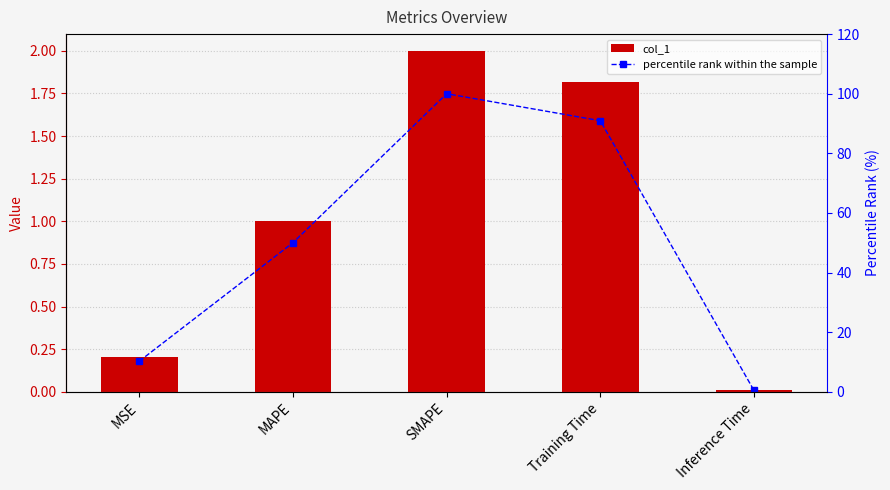

Reading left to right, transcribe all the data shown in this chart.

col_1: MSE=0.2	MAPE=1.0	SMAPE=2.0	Training Time=1.8	Inference Time=0.0
percentile rank within the sample: MSE=10.3	MAPE=50.0	SMAPE=100.0	Training Time=90.9	Inference Time=0.5